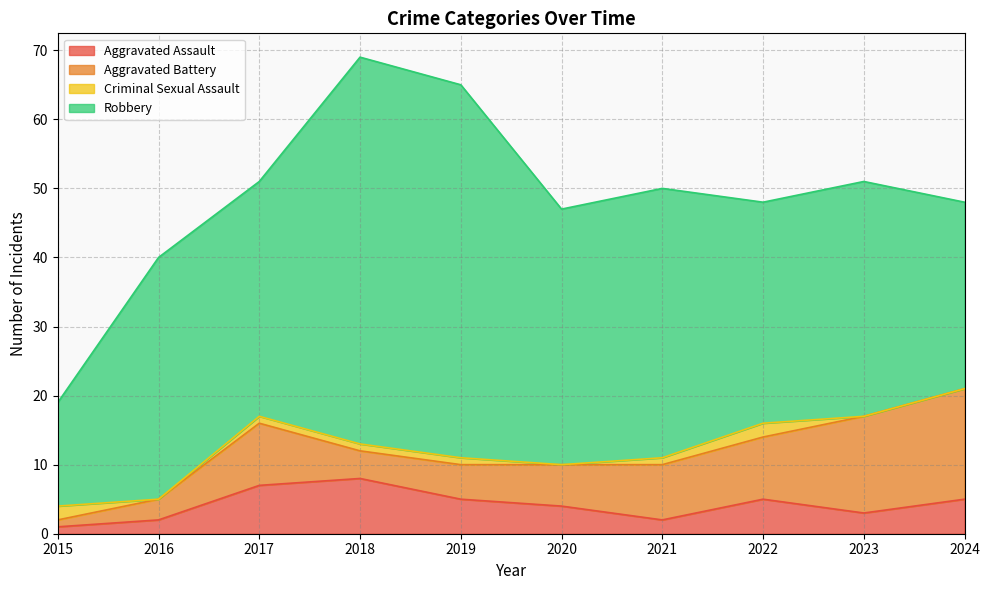

Reading right to left, transcribe all the data shown in this chart.

Aggravated Assault: 5	3	5	2	4	5	8	7	2	1
Aggravated Battery: 16	14	9	8	6	5	4	9	3	1
Criminal Sexual Assault: 0	0	2	1	0	1	1	1	0	2
Robbery: 27	34	32	39	37	54	56	34	35	15